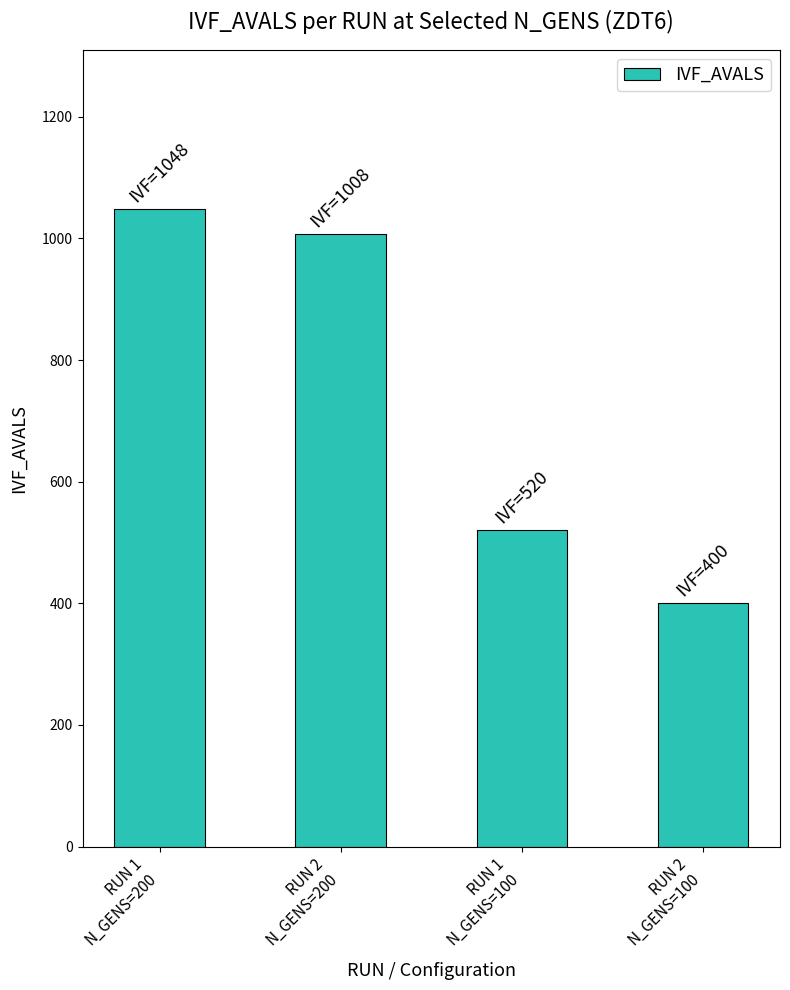

True or false: the data shows 1048 at RUN 1
N_GENS=200.

True